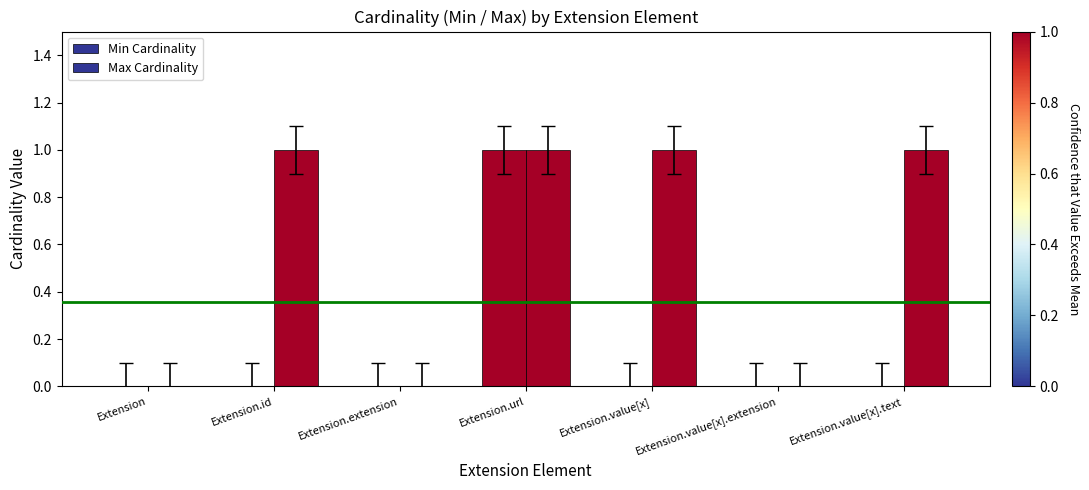

What is the label of the 6th bar from the right?

Extension.id